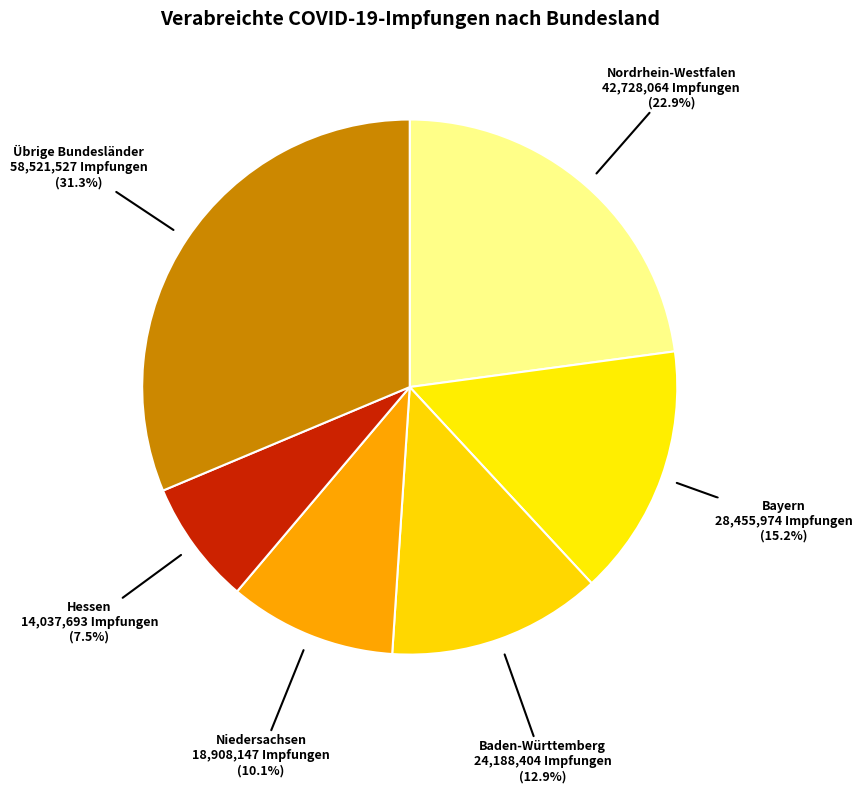

Does any single category account for the majority?

No